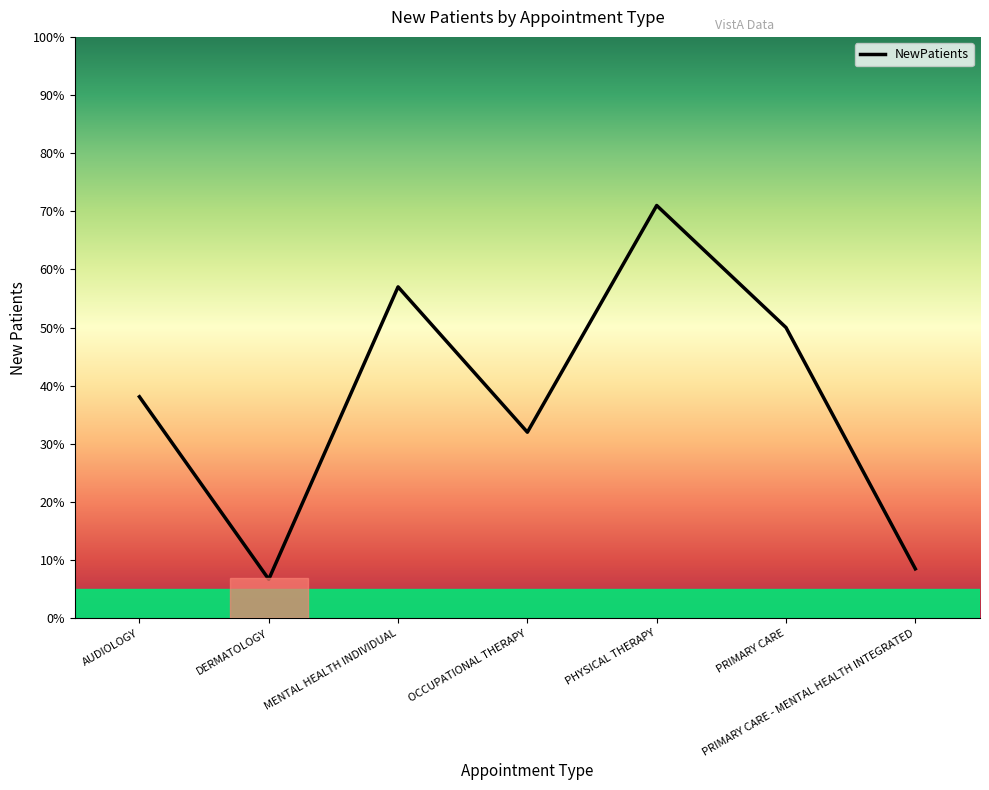

What is the difference between the second highest and second lowest values?

48.5